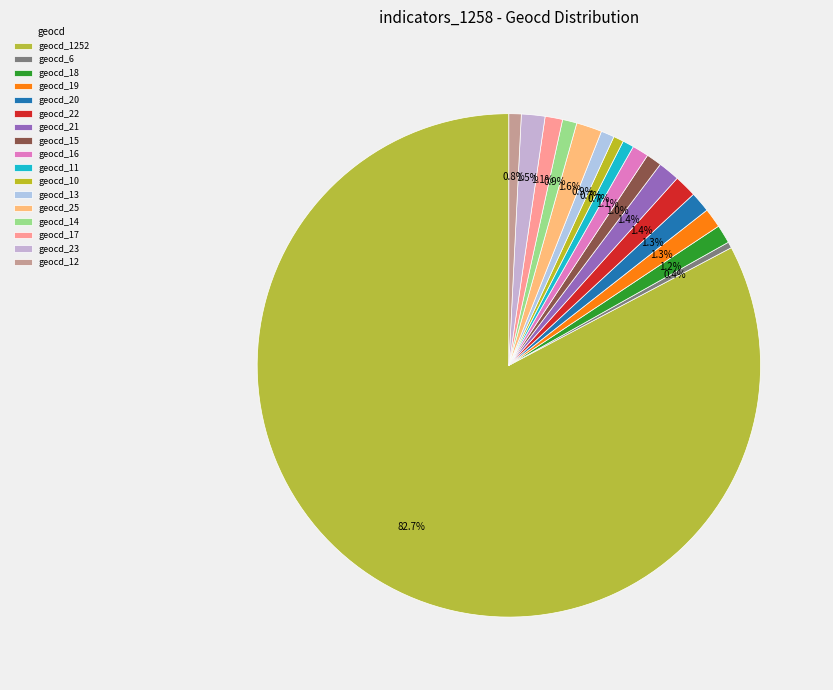

Between geocd_11 and geocd_14, which is larger?

geocd_14